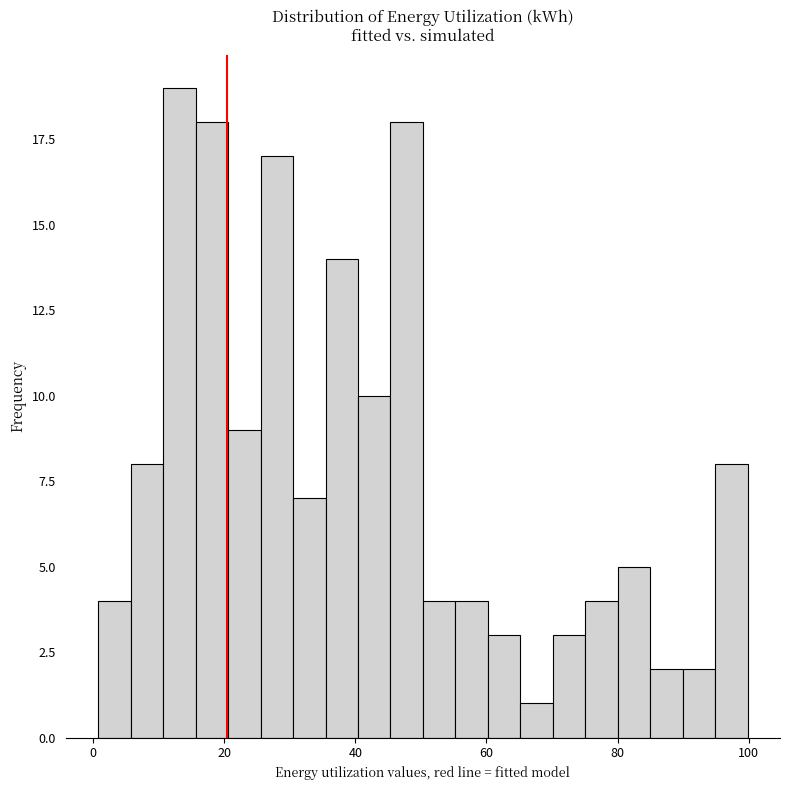

Around what value on the x-axis is the tallest bar? Give the approximate position of its centre, as read against the axis.

14